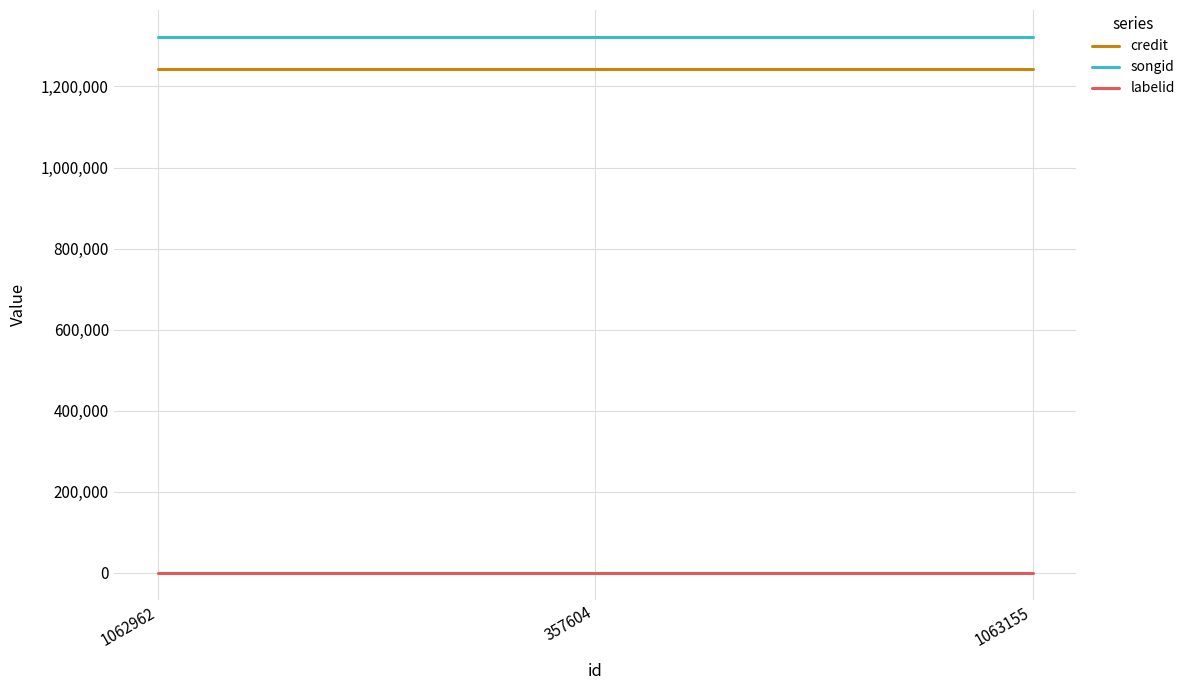

What is the spread (max minus min) of values at 1062962?

1322545